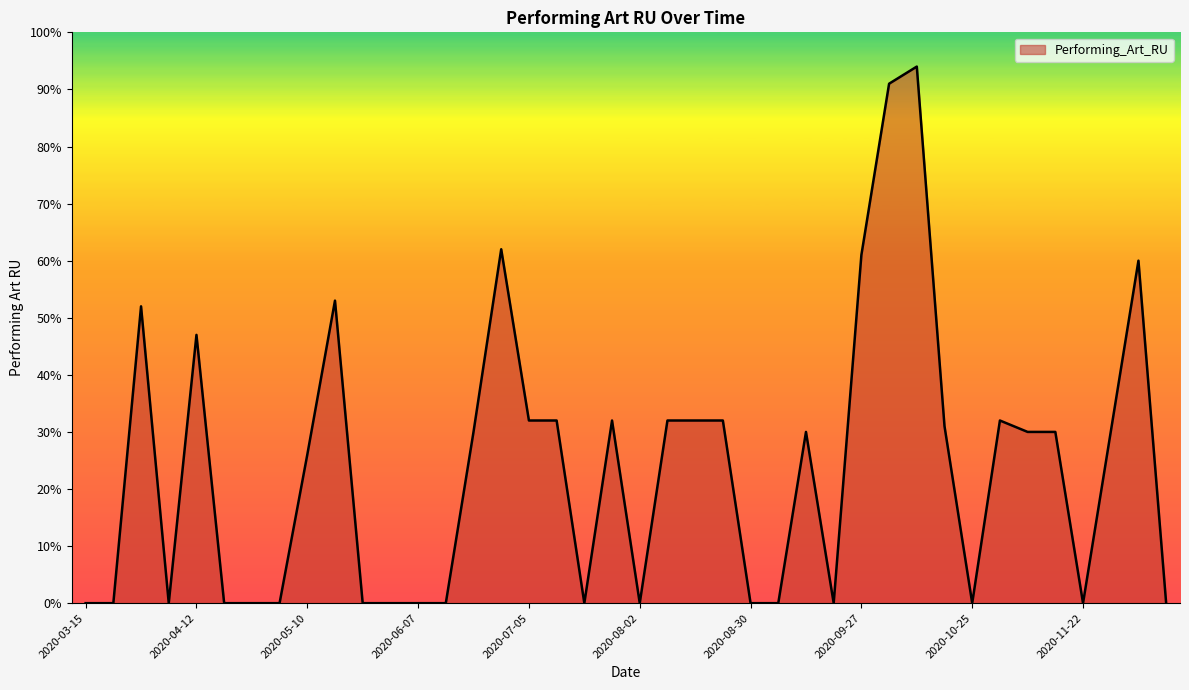

What is the greatest value displayed?

94